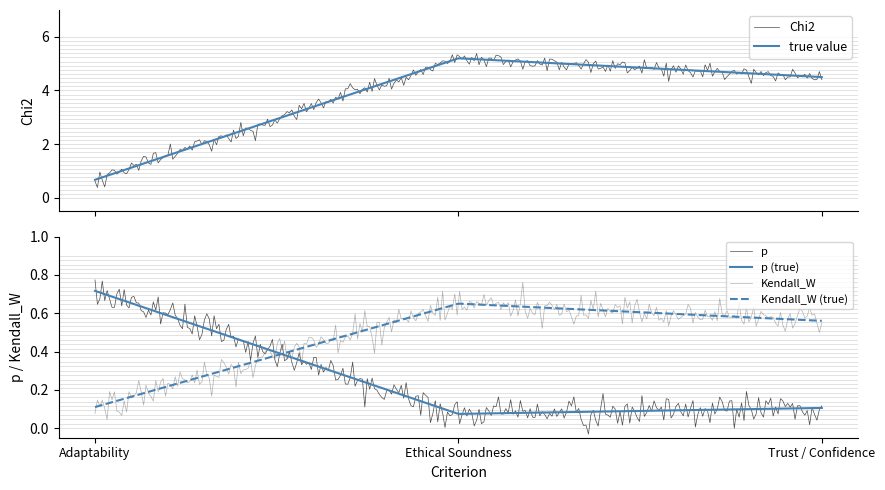

Reading left to right, transcribe all the data shown in this chart.

Chi2: Adaptability=0.7	Ethical Soundness=5.2	Trust / Confidence=4.5
p: Adaptability=0.7	Ethical Soundness=0.1	Trust / Confidence=0.1
Kendall_W: Adaptability=0.1	Ethical Soundness=0.7	Trust / Confidence=0.6